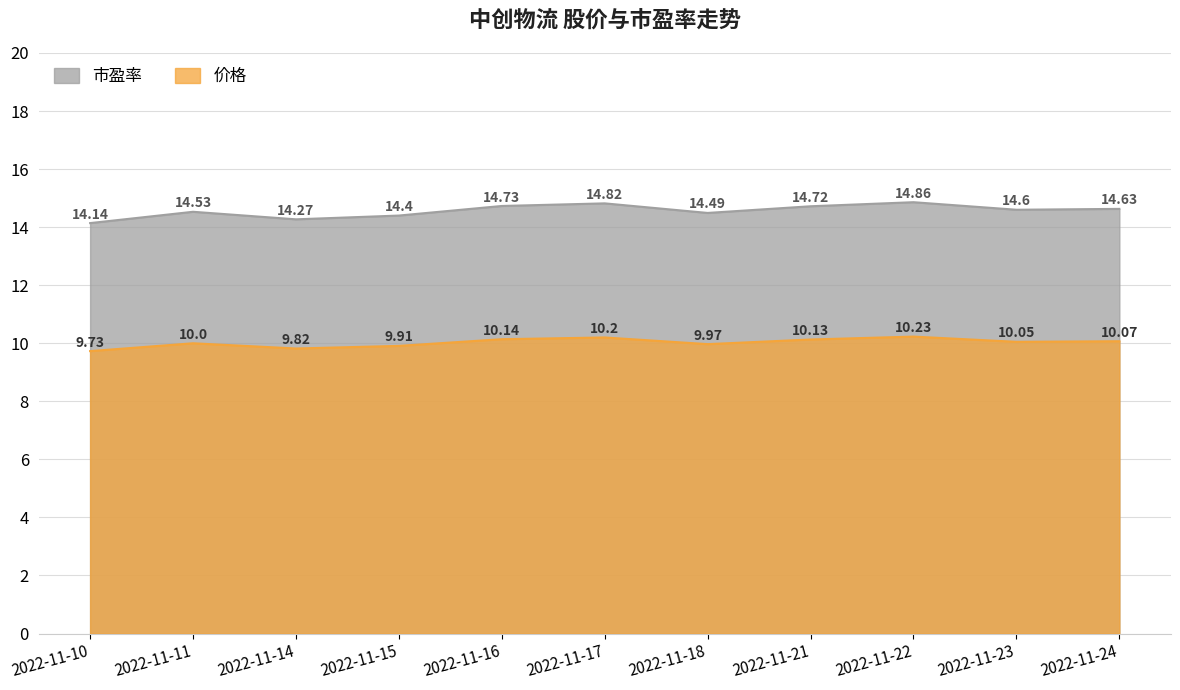

Count the 市盈率 values in the range 14 to 15.

11